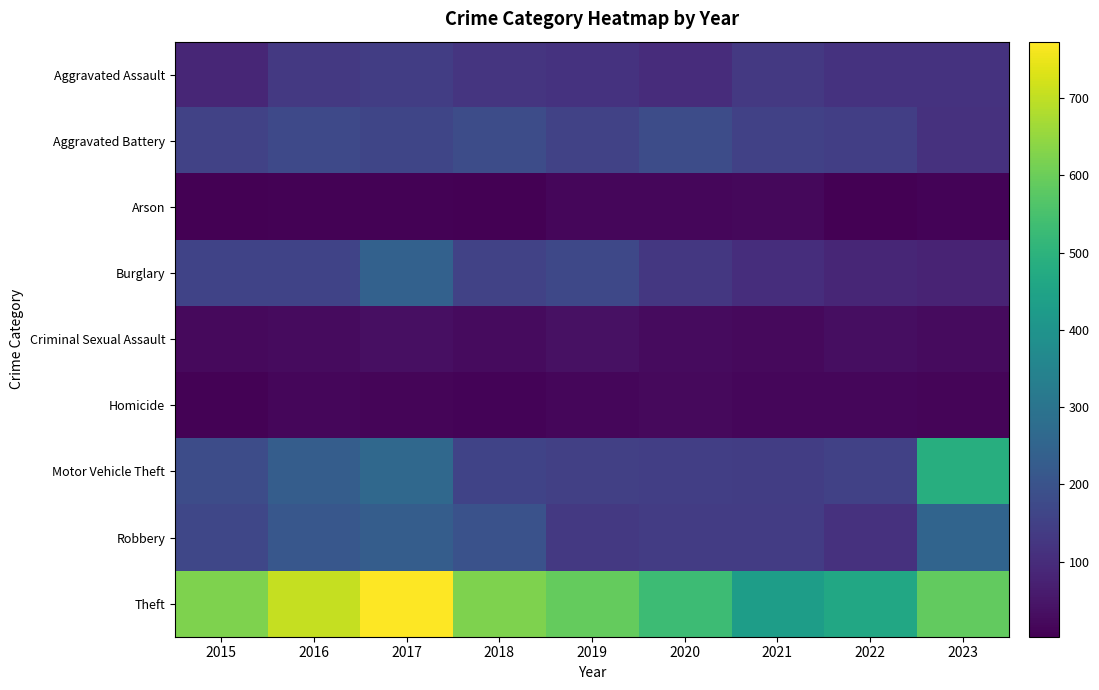

What is the difference between the highest and lowest values at 2019?

574